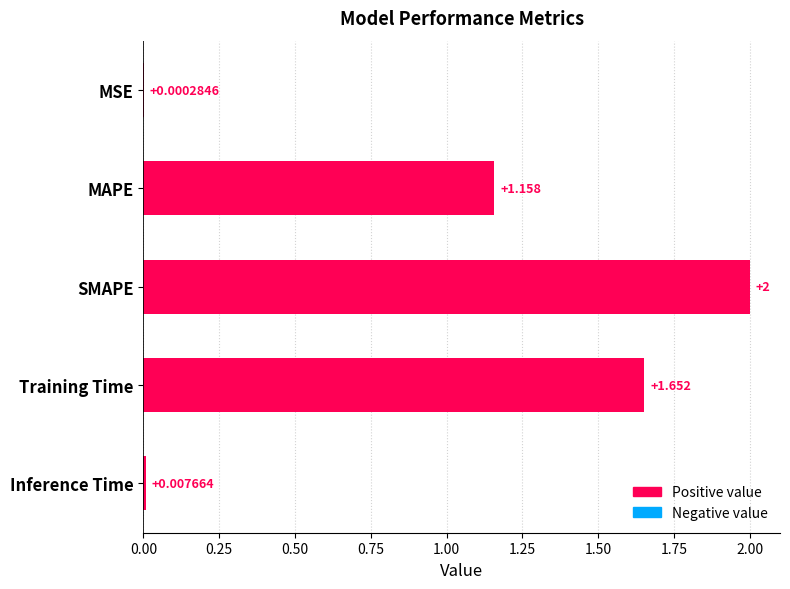

Which has a higher value, MSE or MAPE?

MAPE